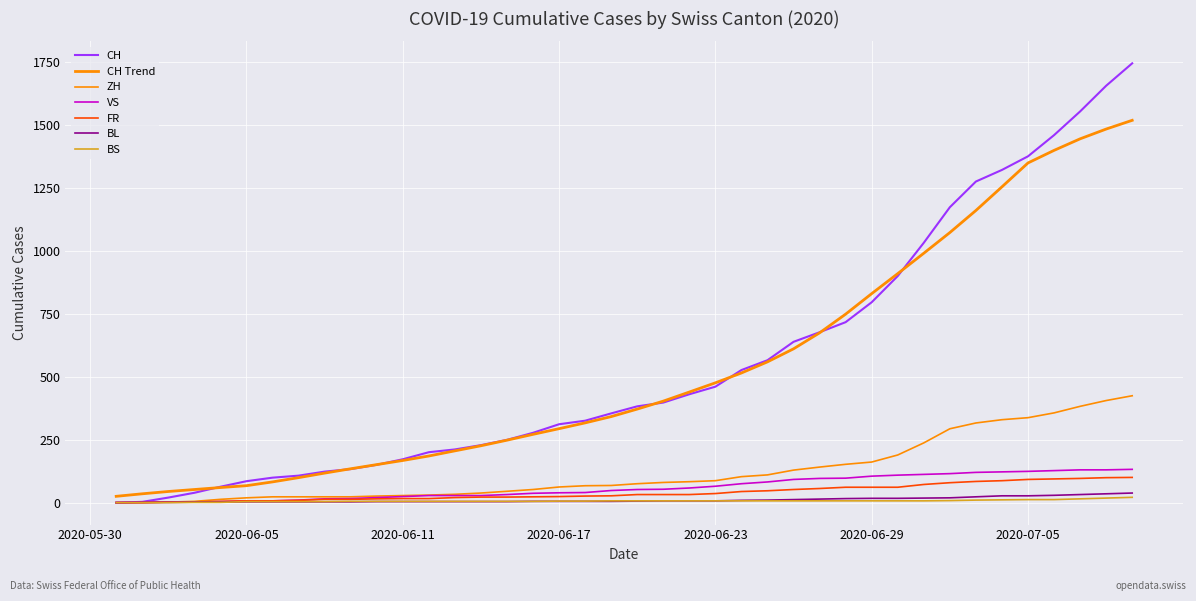

Is this an area chart (filled region under the line)?

No